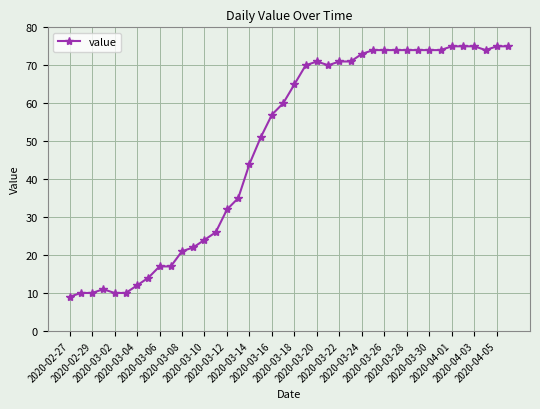

What is the sum of all values?

1950